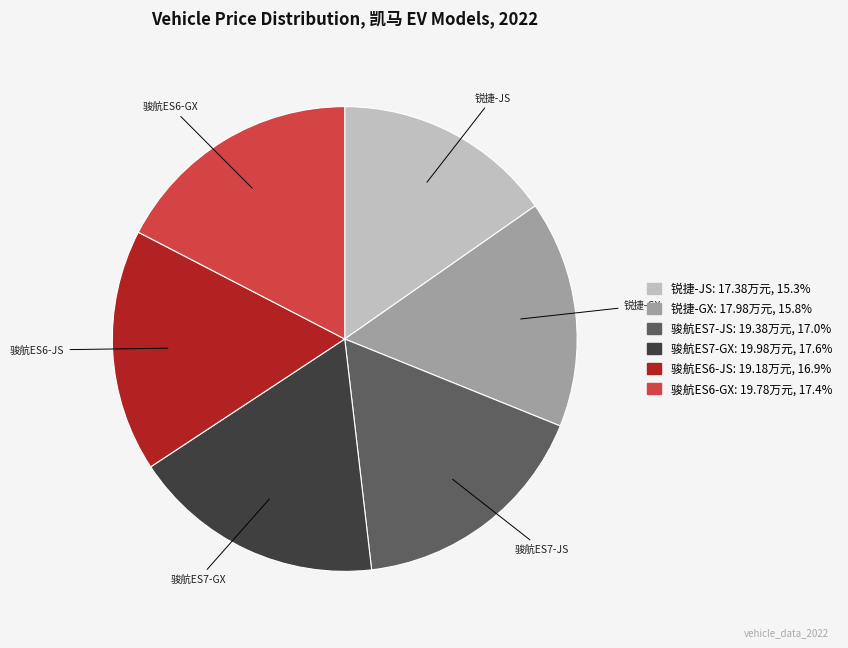

Is there a majority slice in this chart?

No